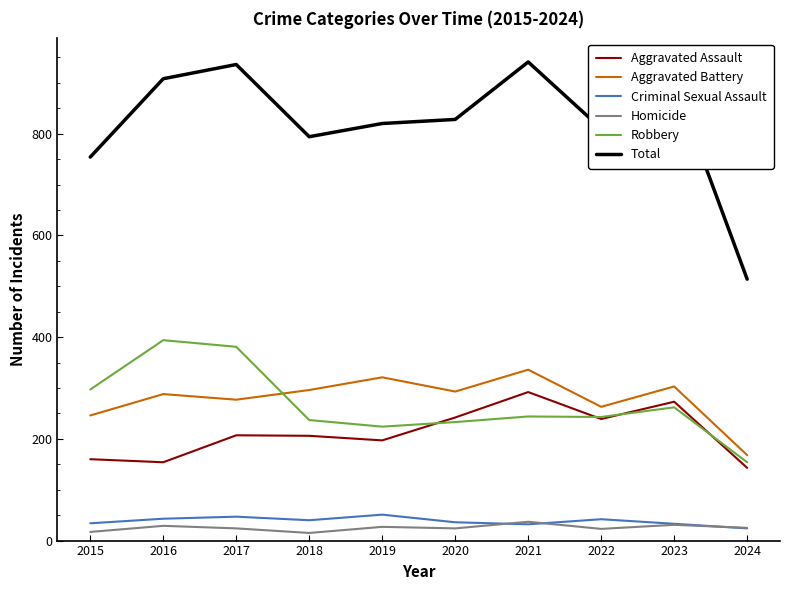

Which category has the lowest value in the Aggravated Assault series?

2024